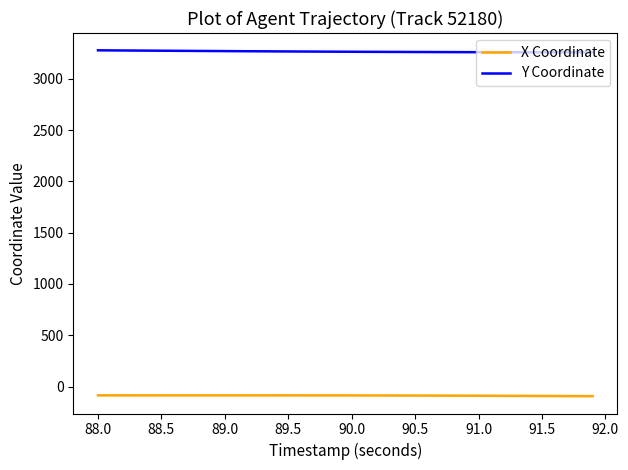

Which series has the largest range (max minus min)?

Y Coordinate